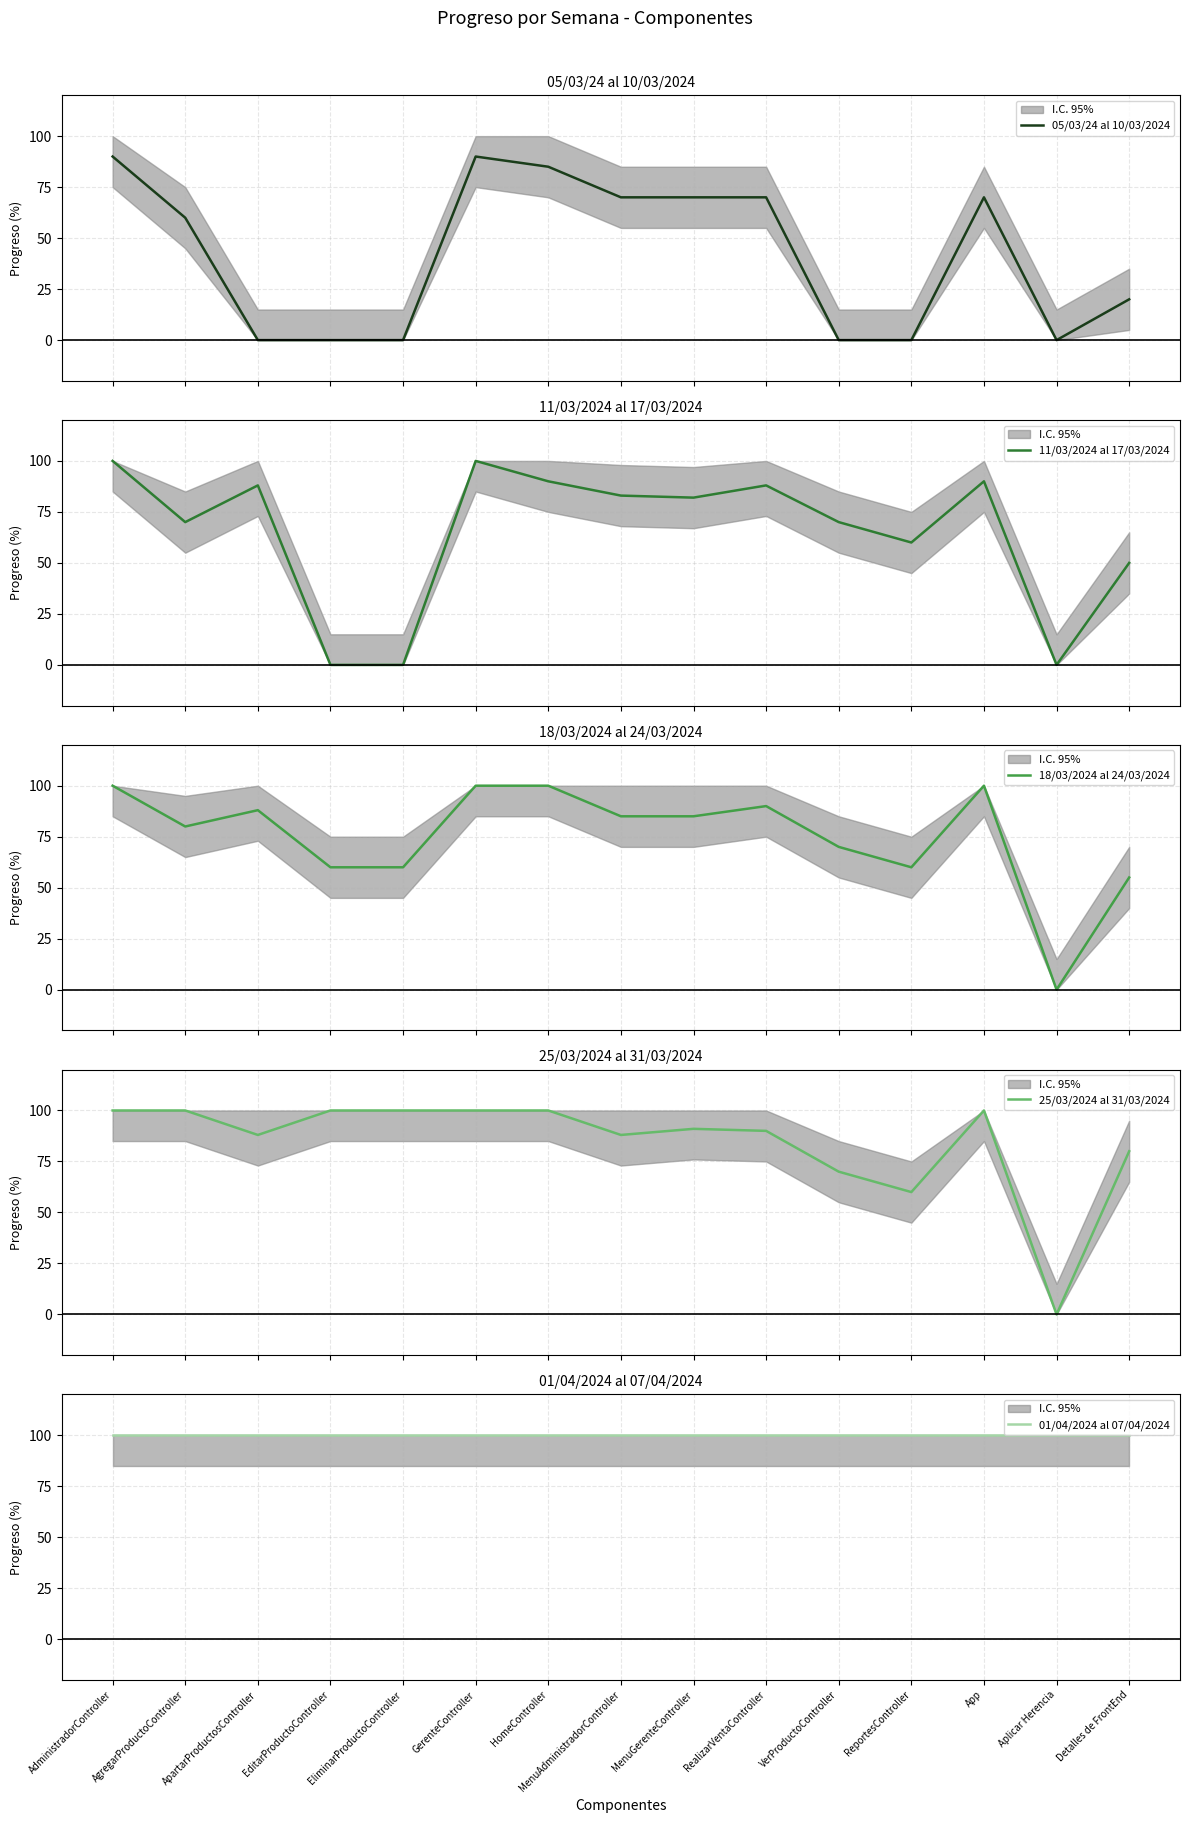

How many interior local valleys does the 18/03/2024 al 24/03/2024 series have?

3